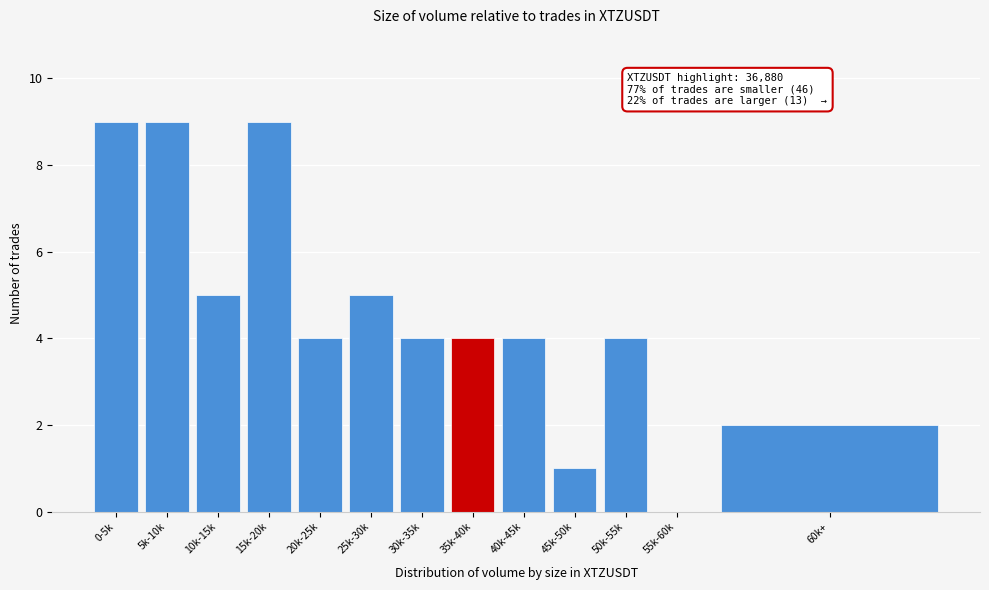

Reading right to left, what are all the values shown in this chart?

60k+=2	55k-60k=0	50k-55k=4	45k-50k=1	40k-45k=4	35k-40k=4	30k-35k=4	25k-30k=5	20k-25k=4	15k-20k=9	10k-15k=5	5k-10k=9	0-5k=9